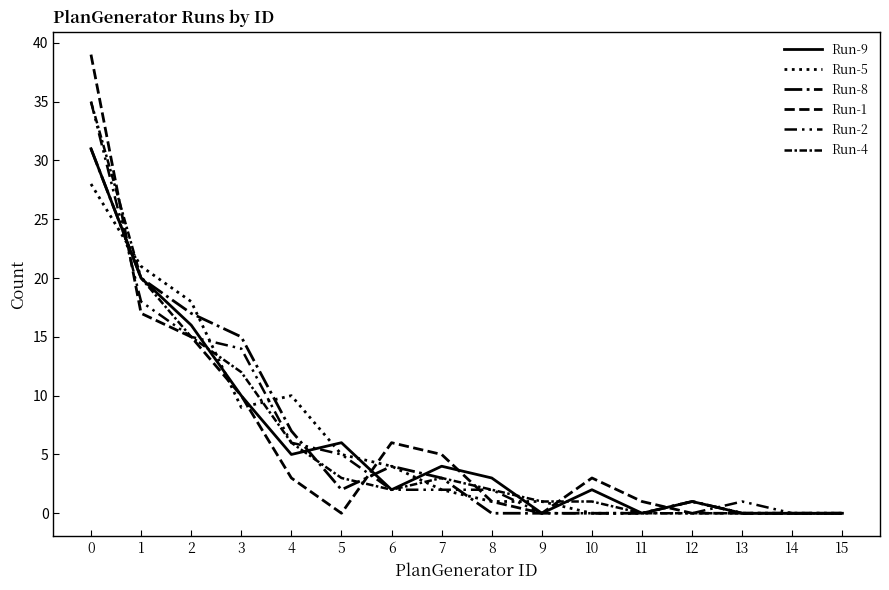

How many lines are shown in the chart?

6